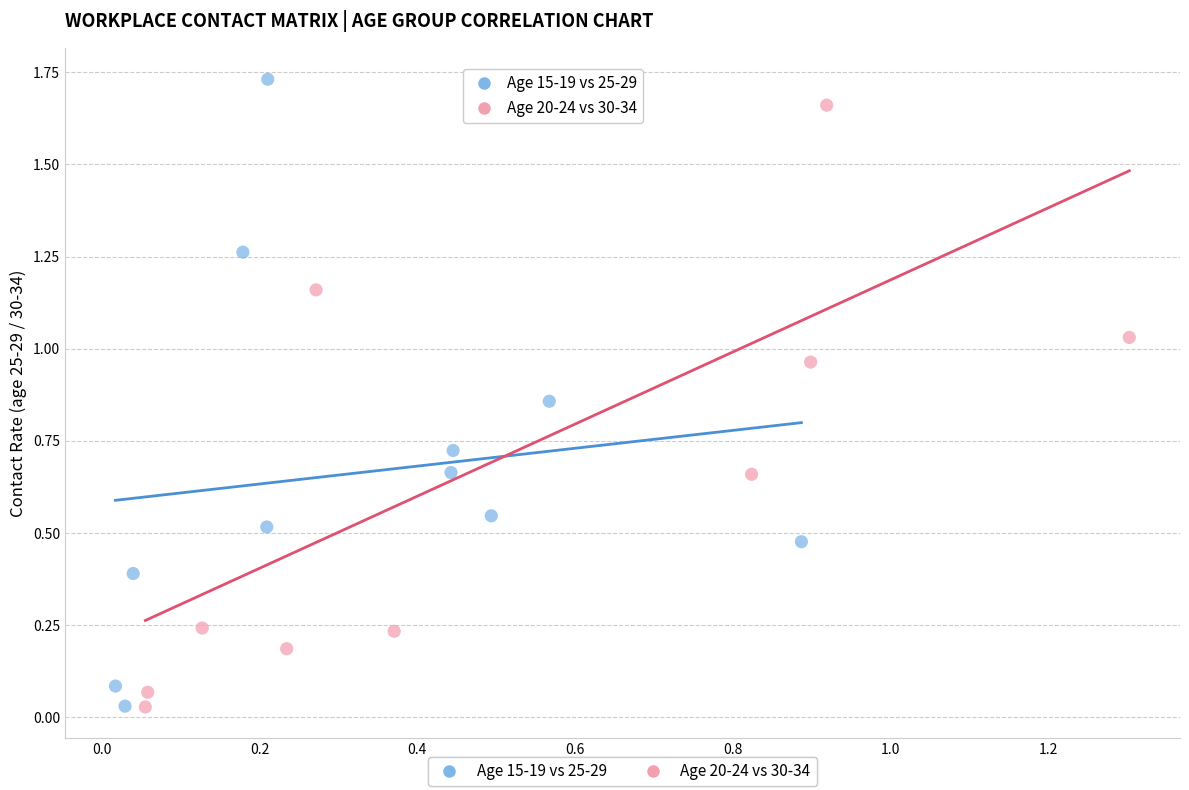

What are all the series names shown in the legend?

Age 15-19 vs 25-29, Age 20-24 vs 30-34